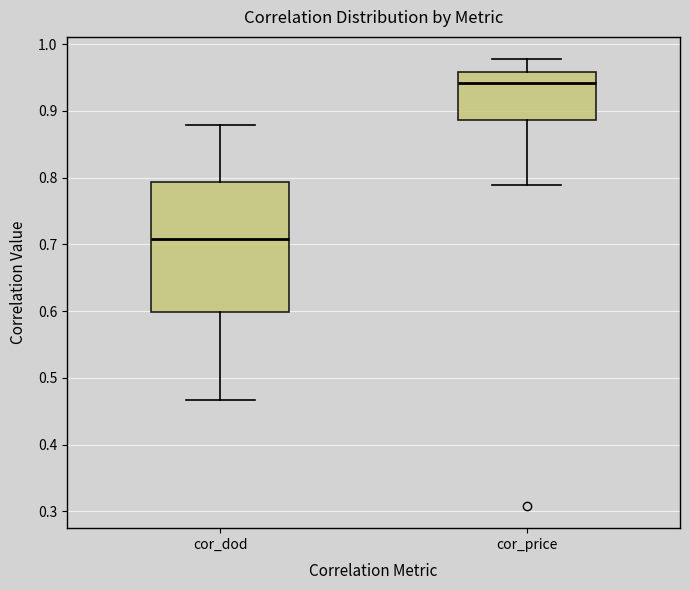

Which box's median line is the highest?

cor_price